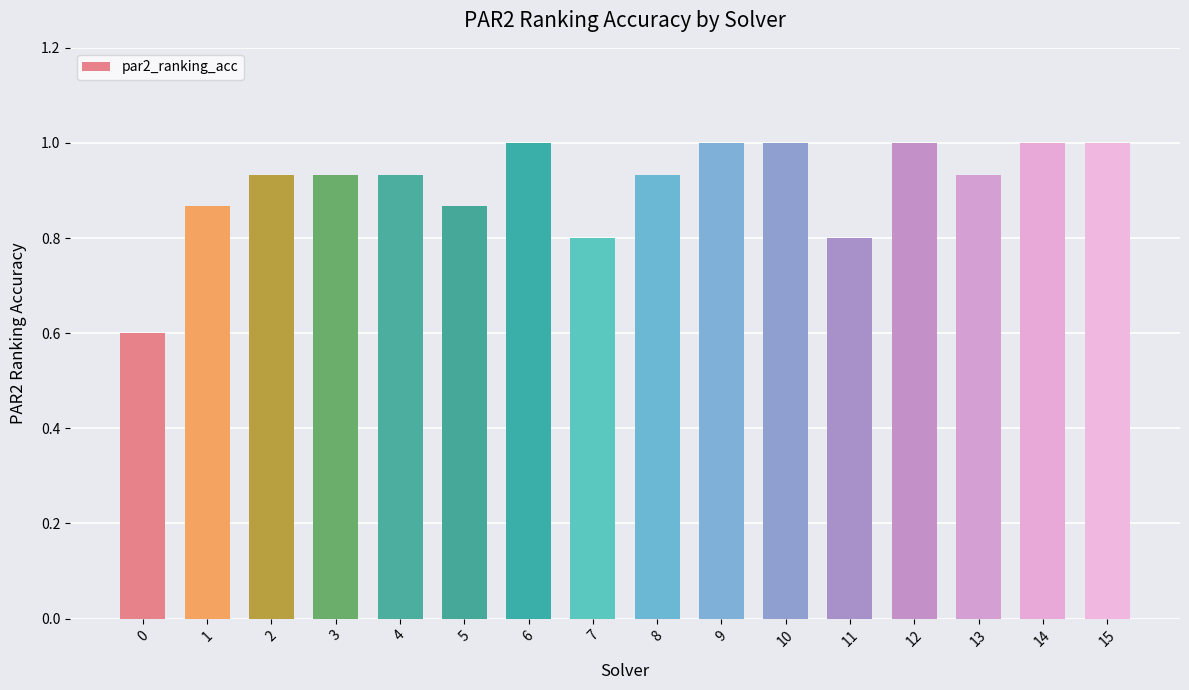

The value at 9 is 1.0. True or false?

True